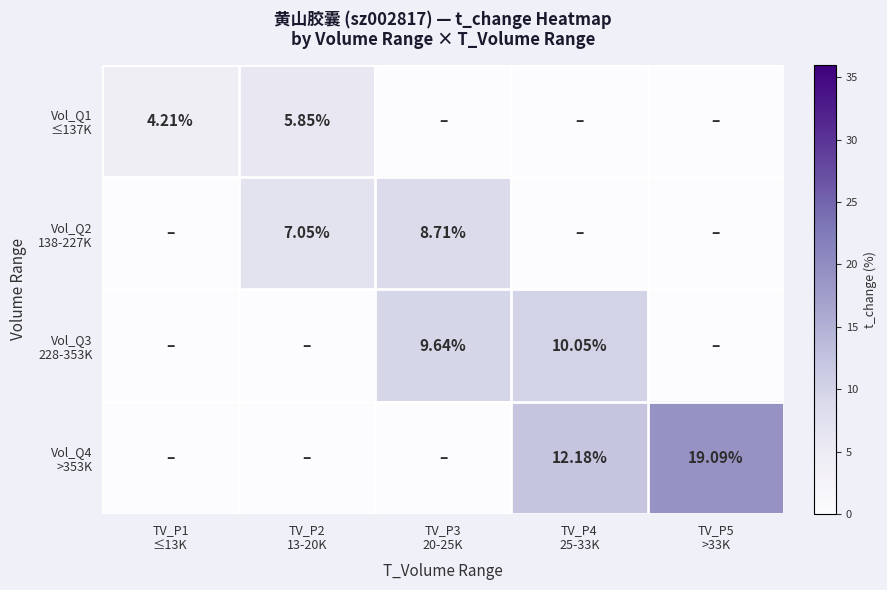

What is the average value of the Vol_Q3 228-353K series?

3.9